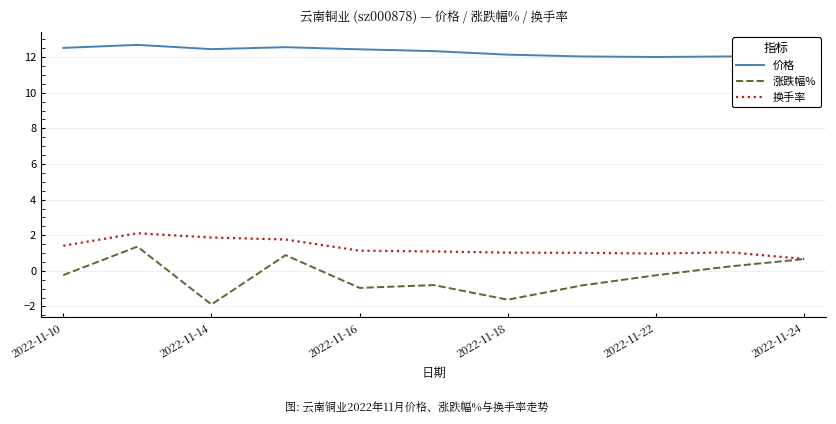

True or false: 换手率 and 价格 intersect in this chart.

False